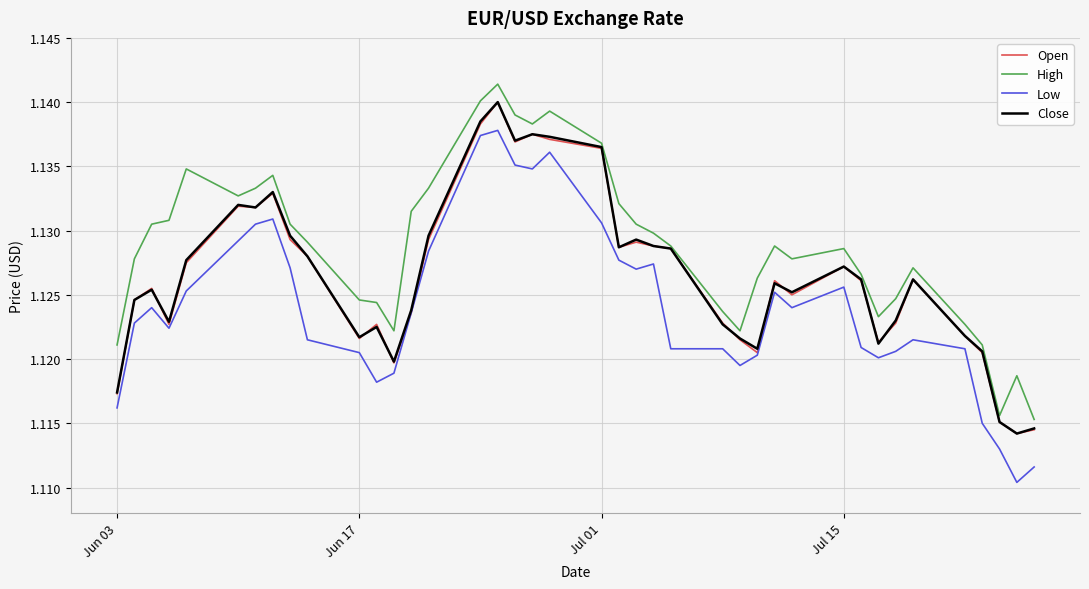

Which series has the largest range (max minus min)?

Low